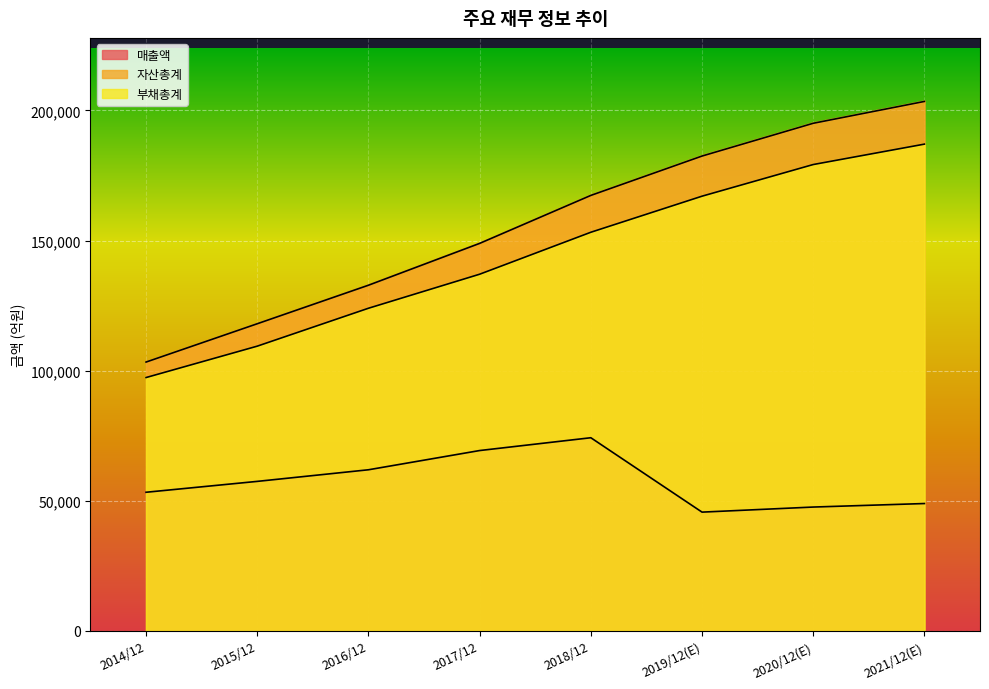

Where is 자산총계 nearest to the value 153378?

2017/12